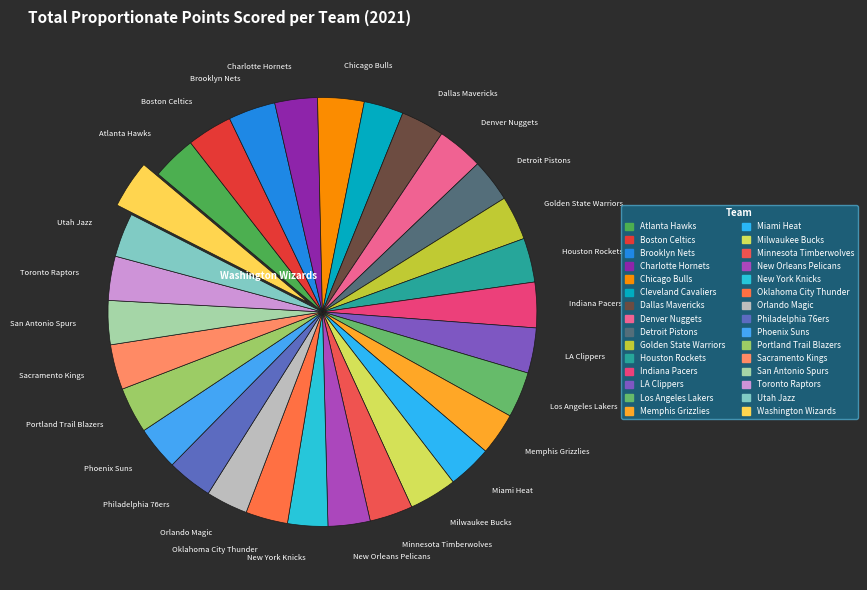

To the nearest percent, what is the difference between the largest and smallest slice percentages?

1%